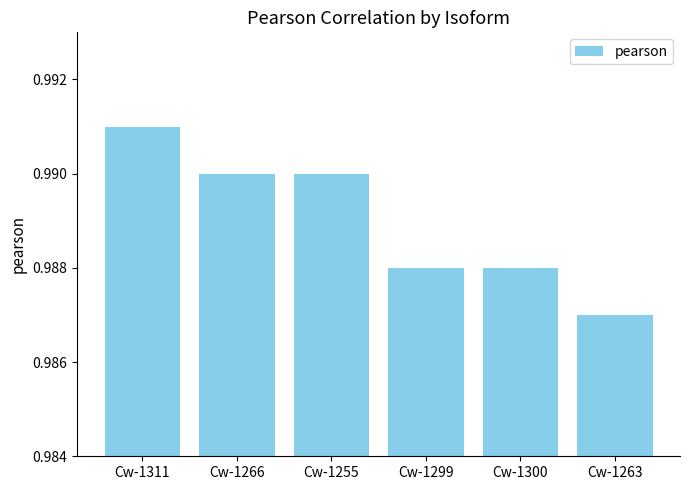

Count the values in the range 0 to 1.

6